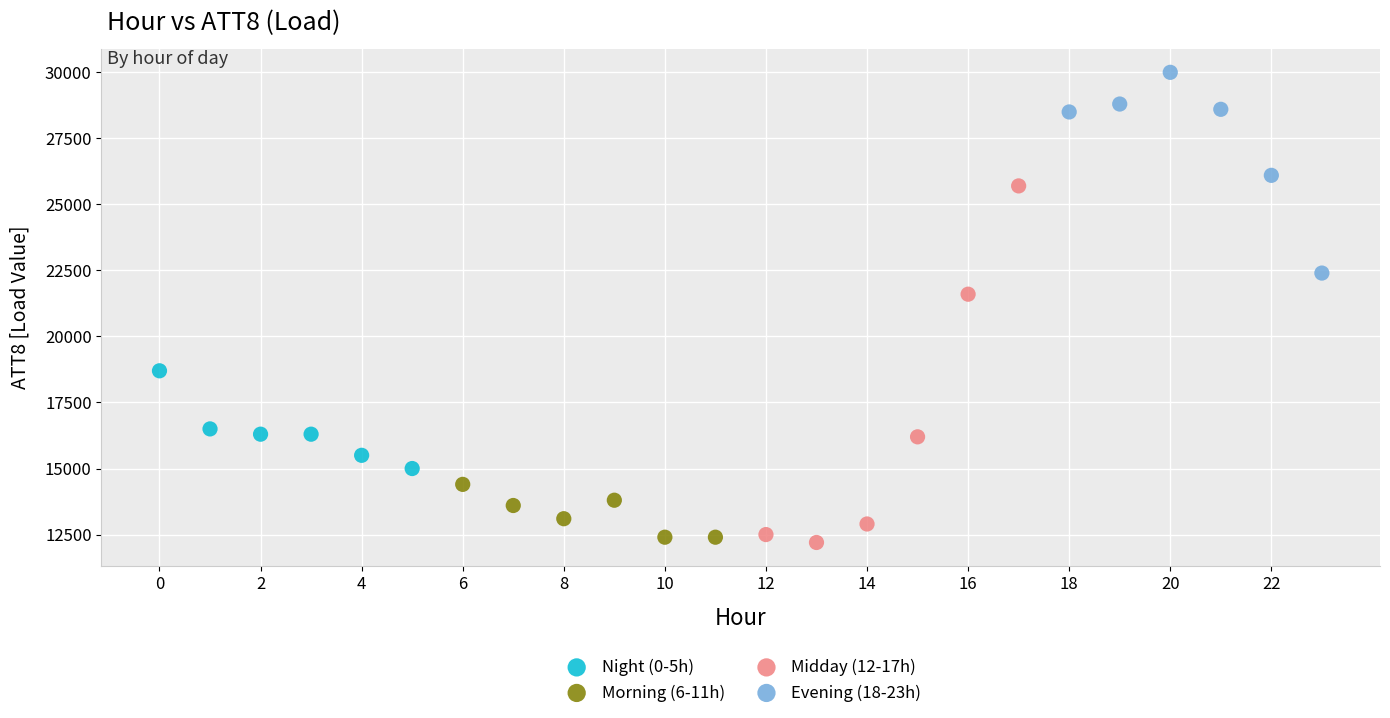

What are all the series names shown in the legend?

Night (0-5h), Morning (6-11h), Midday (12-17h), Evening (18-23h)